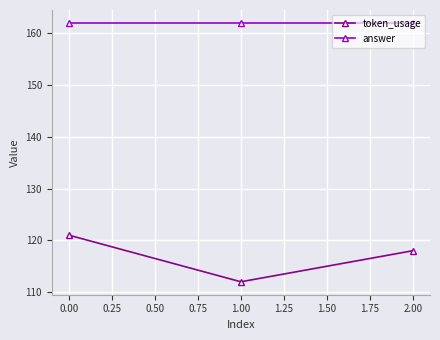

Reading left to right, transcribe all the data shown in this chart.

token_usage: 121	112	118
answer: 162	162	162